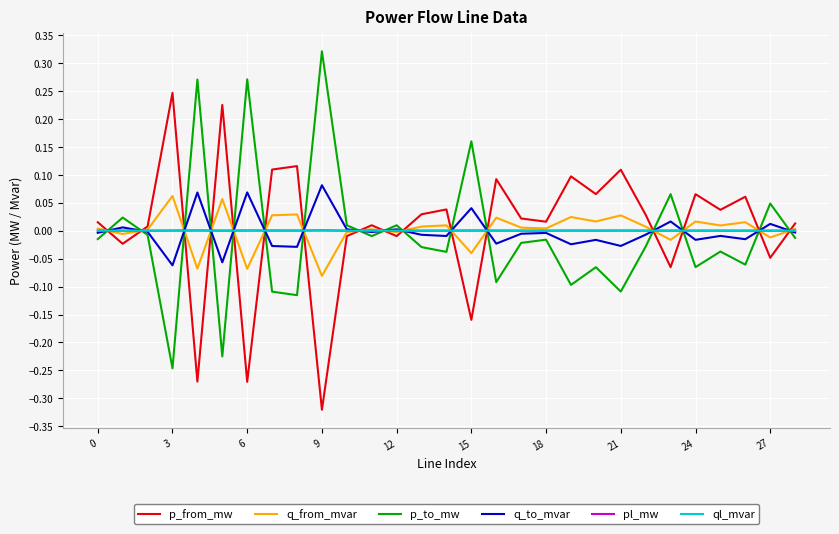

True or false: q_from_mvar has a value of 0.0 at 18.

True